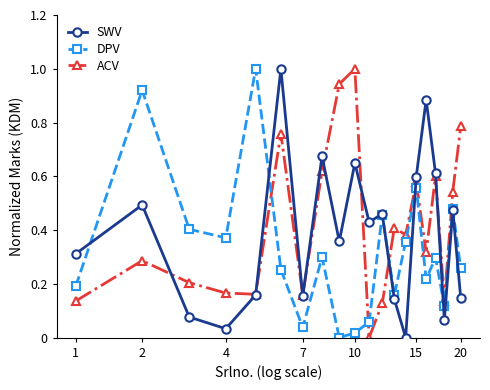

True or false: SWV has more than 1 interior local peaks.

True